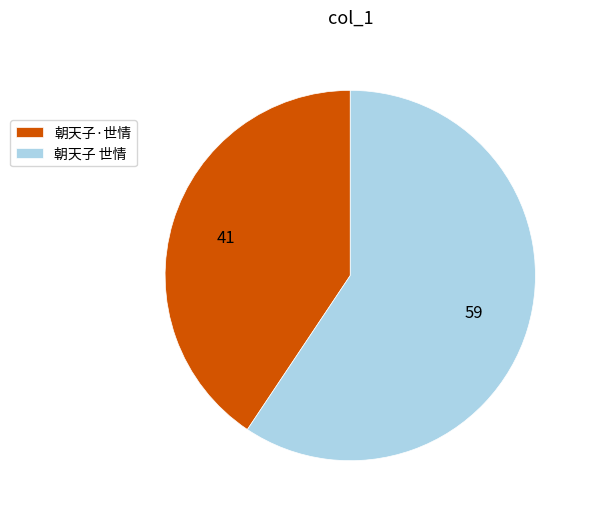

Combined, do 朝天子·世情 and 朝天子 世情 account for over 50%?

Yes